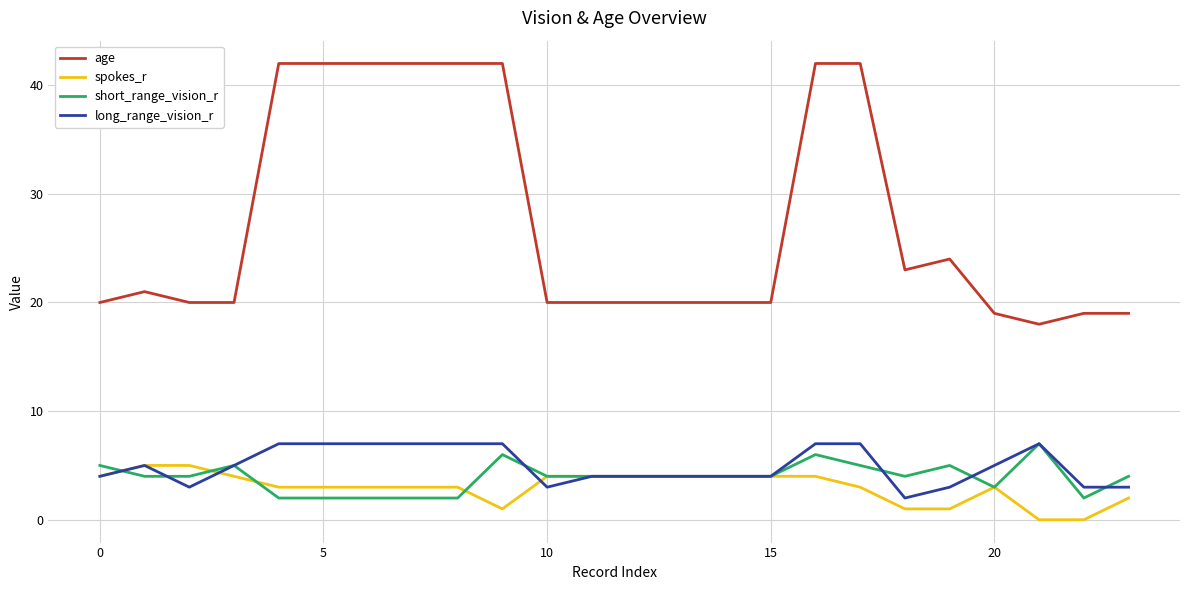

Which series has the widest spread of values?

age